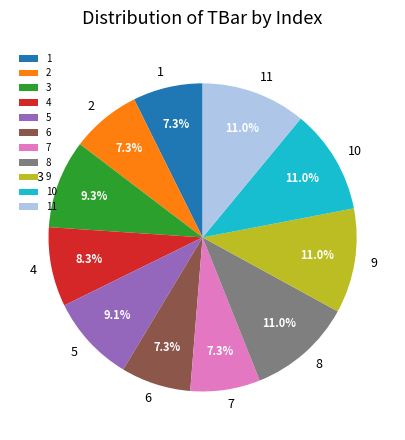

Is 1 the majority of the pie?

No